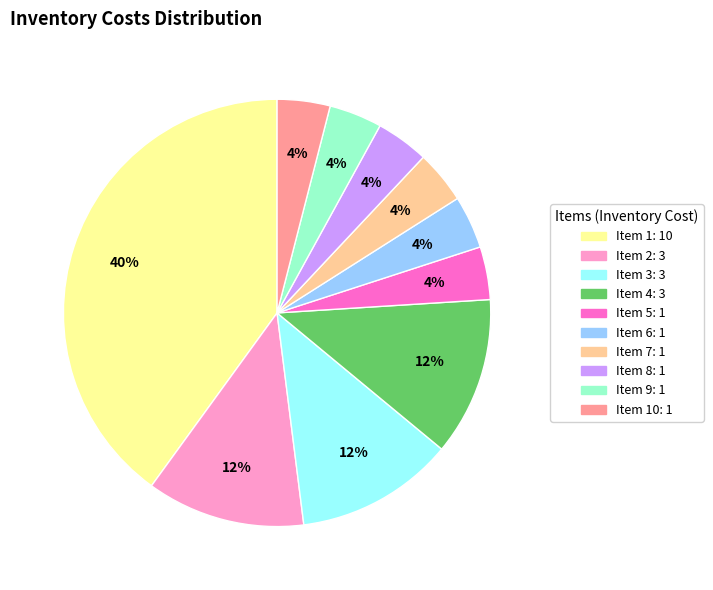

Is there a majority slice in this chart?

No